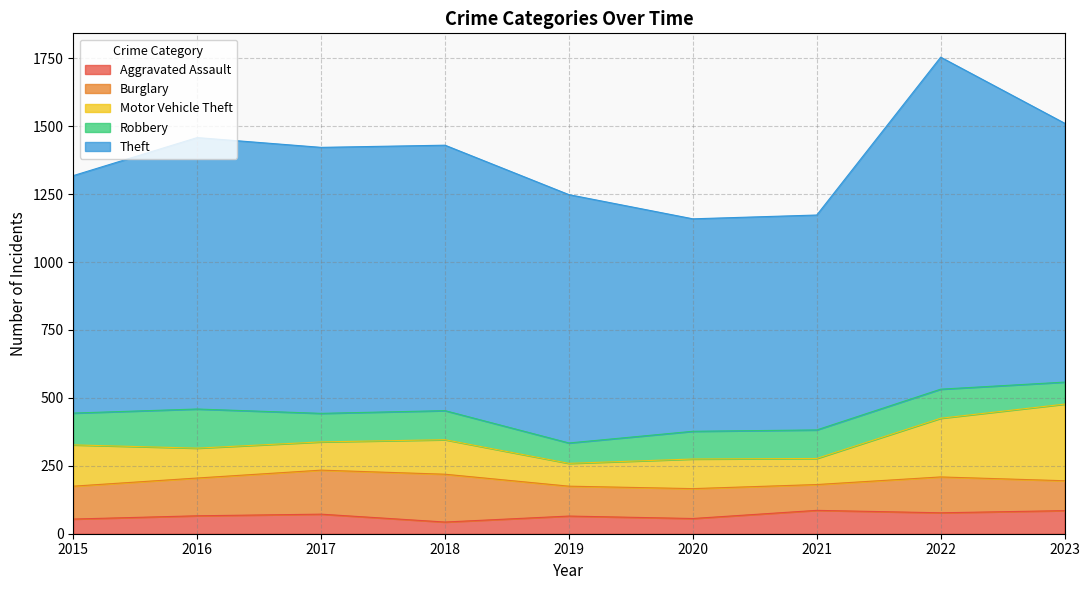

In Motor Vehicle Theft, how many points are lower than both neighbors (excluding endpoints)?

3